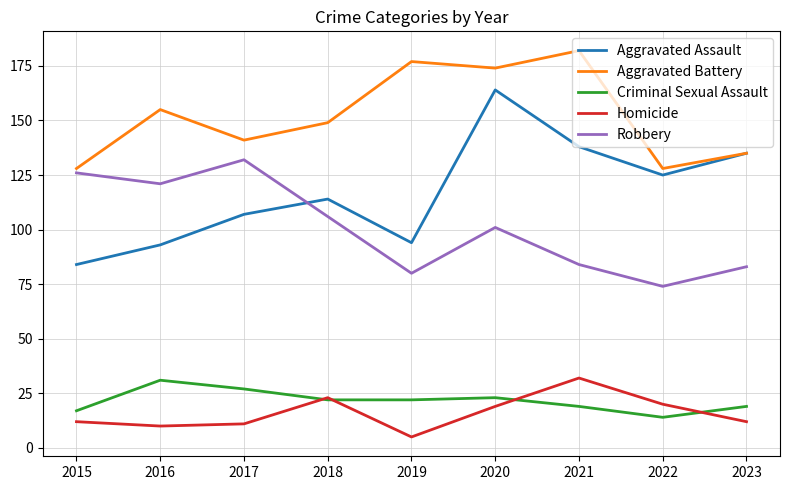

What is the difference between the highest and lowest values at 2015?

116